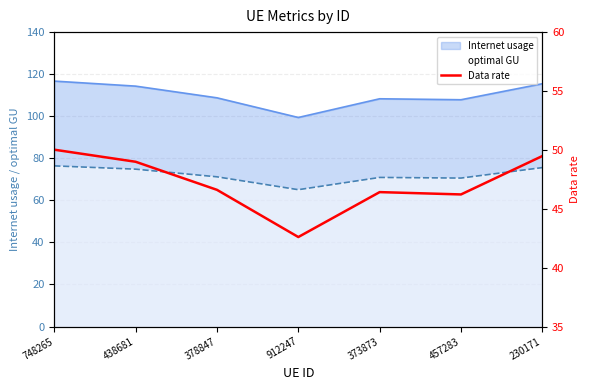

Which category has the highest value across all series?

748265